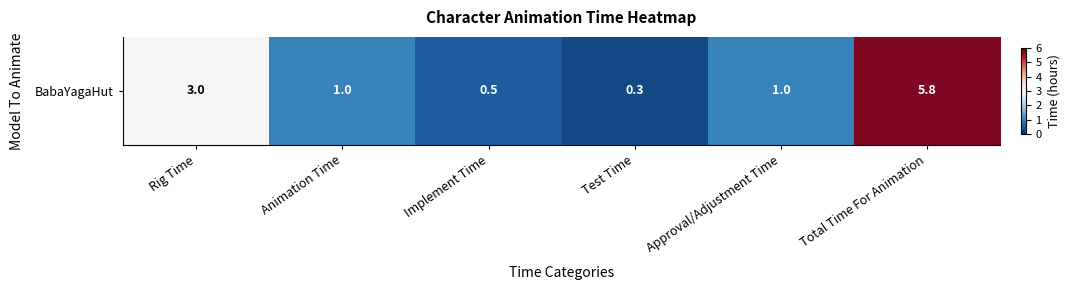

Reading left to right, list all the values displayed in this chart.

Rig Time=3.0	Animation Time=1.0	Implement Time=0.5	Test Time=0.3	Approval/Adjustment Time=1.0	Total Time For Animation=5.8